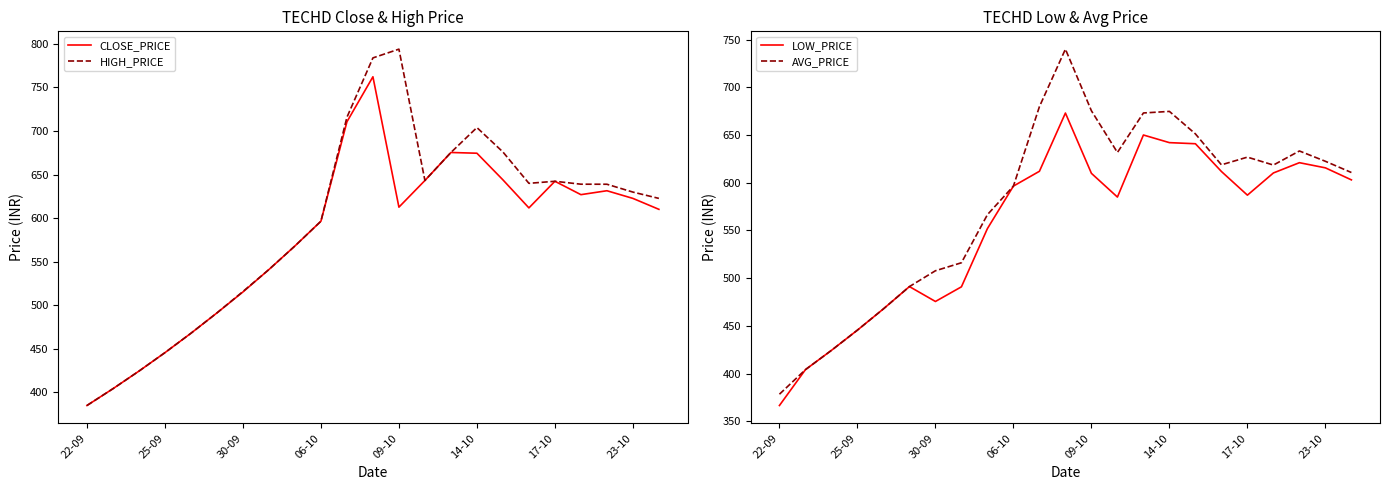

At which label does HIGH_PRICE reach its minimum?

22-09